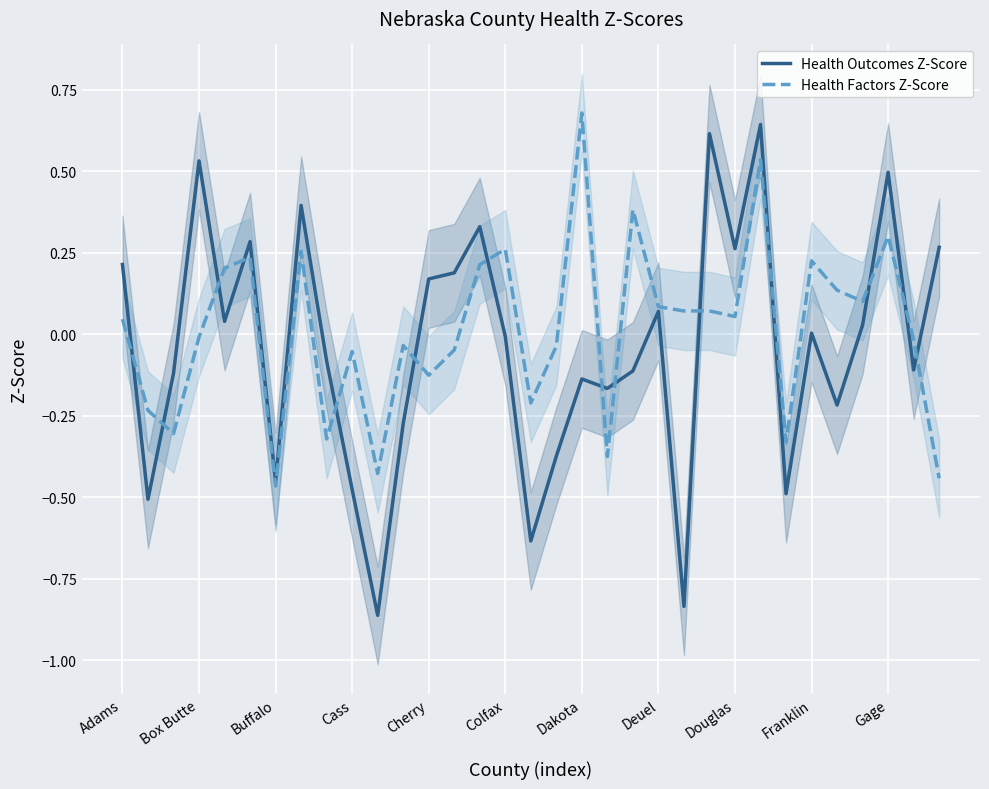

The value of Health Factors Z-Score at 14 is 0.1. True or false?

False